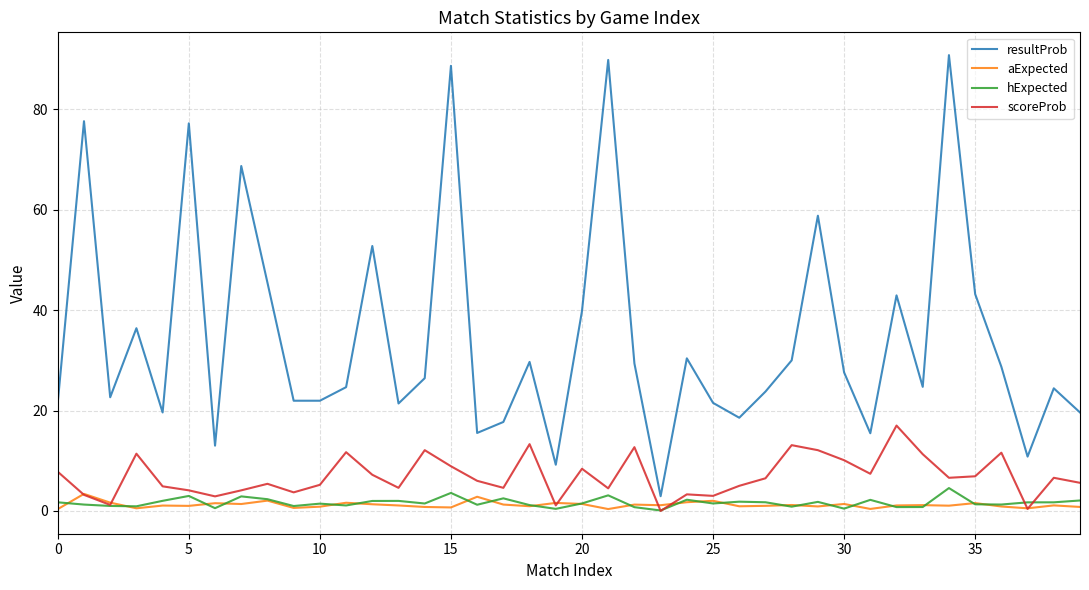

Which series has the largest range (max minus min)?

resultProb